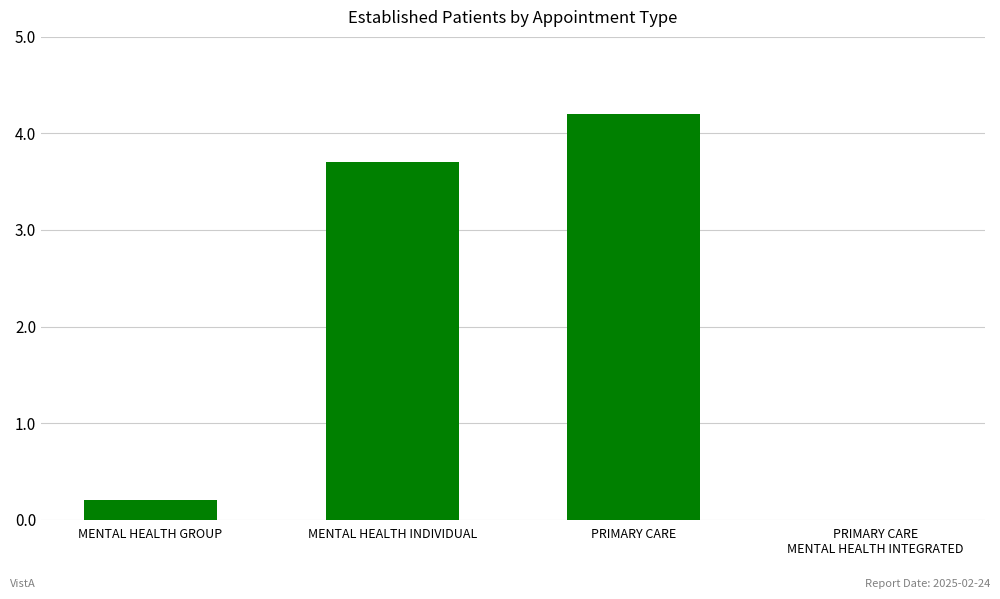

Reading left to right, list all the values displayed in this chart.

0.2	3.7	4.2	0.0